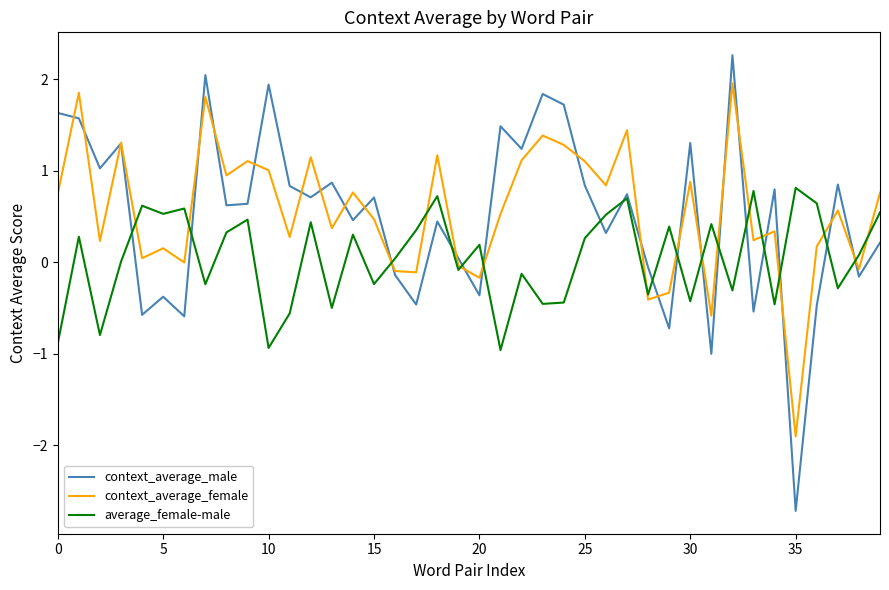

What are all the series names shown in the legend?

context_average_male, context_average_female, average_female-male